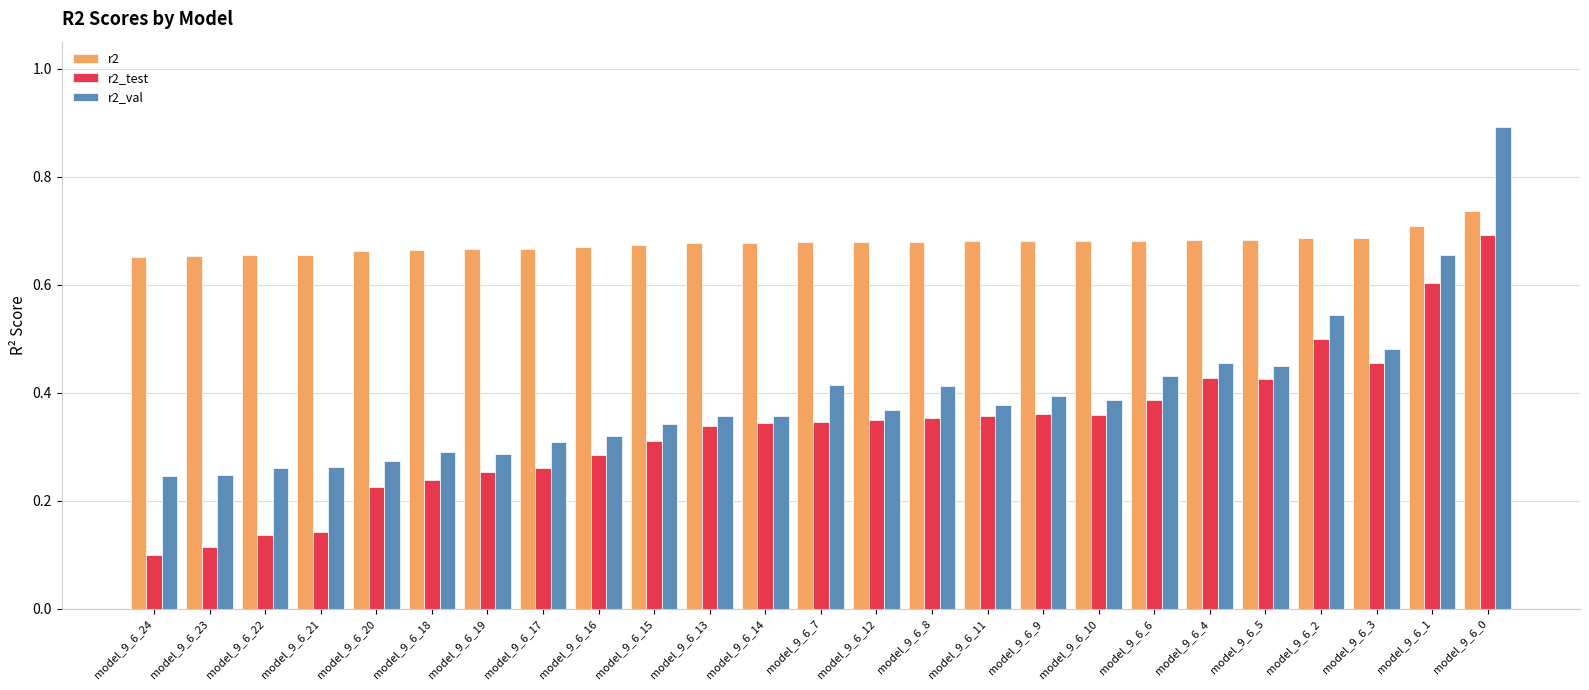

Count the number of data series in this chart.

3